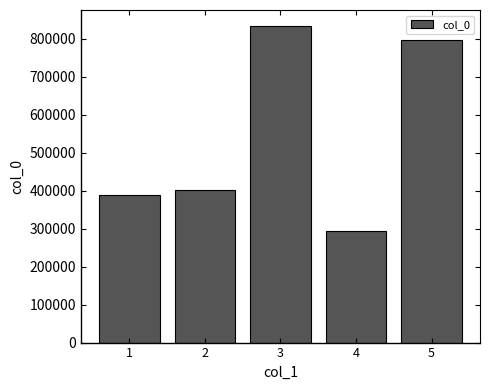

Count the number of data series in this chart.

1